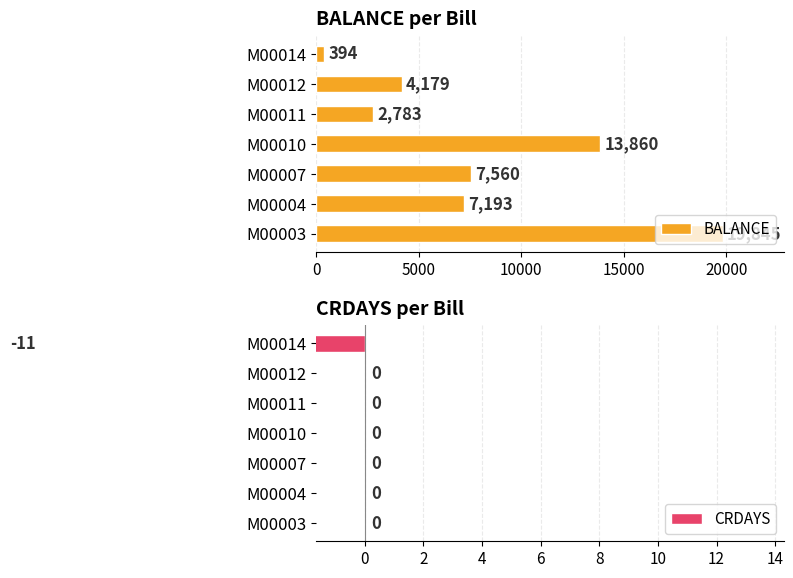

What are all the series names shown in the legend?

BALANCE, CRDAYS